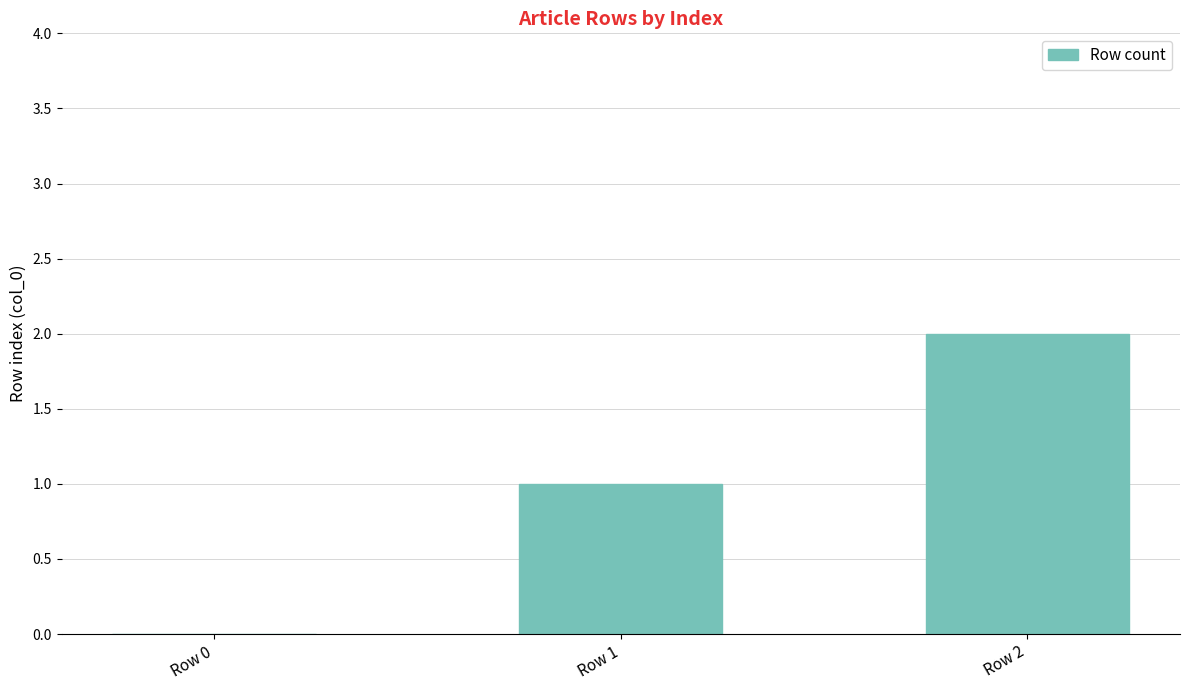

How many positive values are there?

2